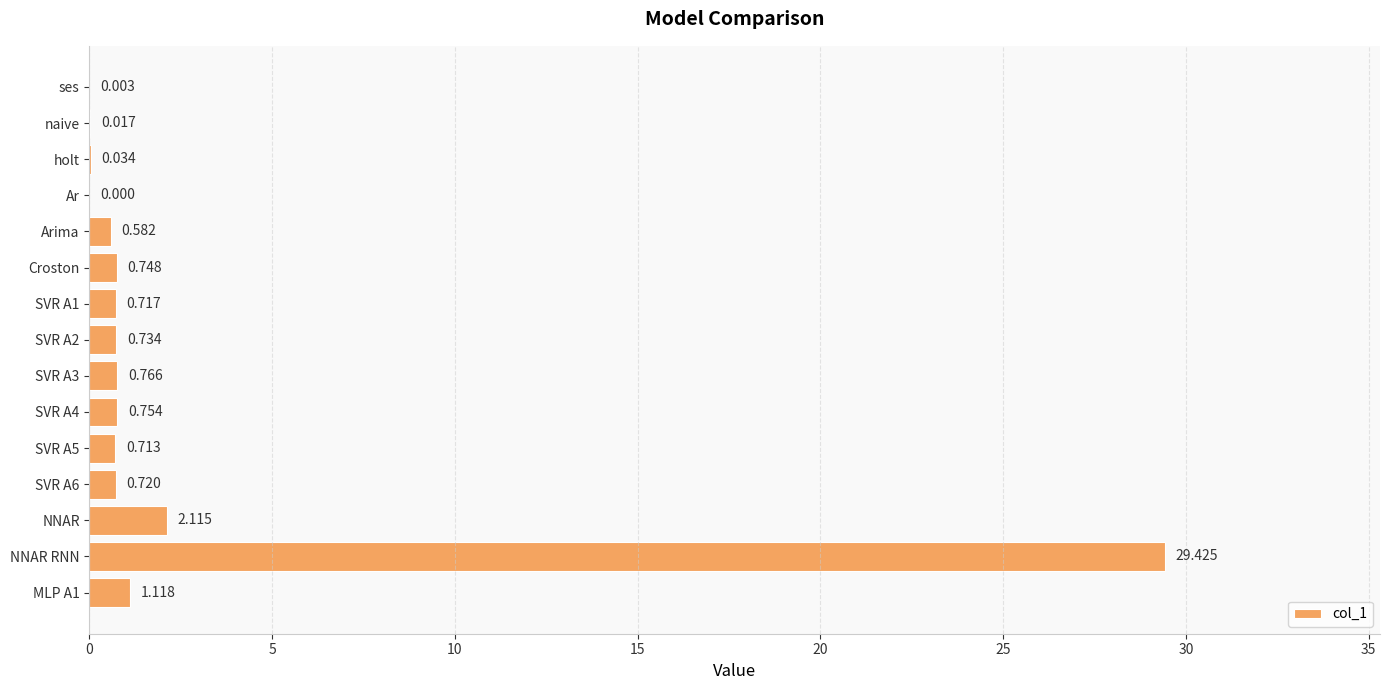

Between Arima and NNAR, which is larger?

NNAR